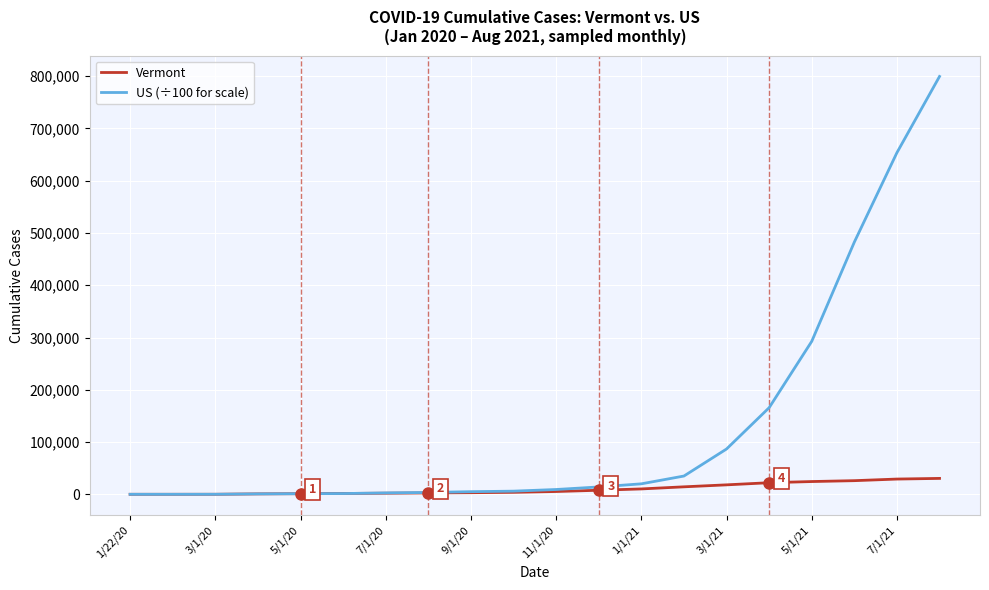

What is the sum of all Vermont values?

203081